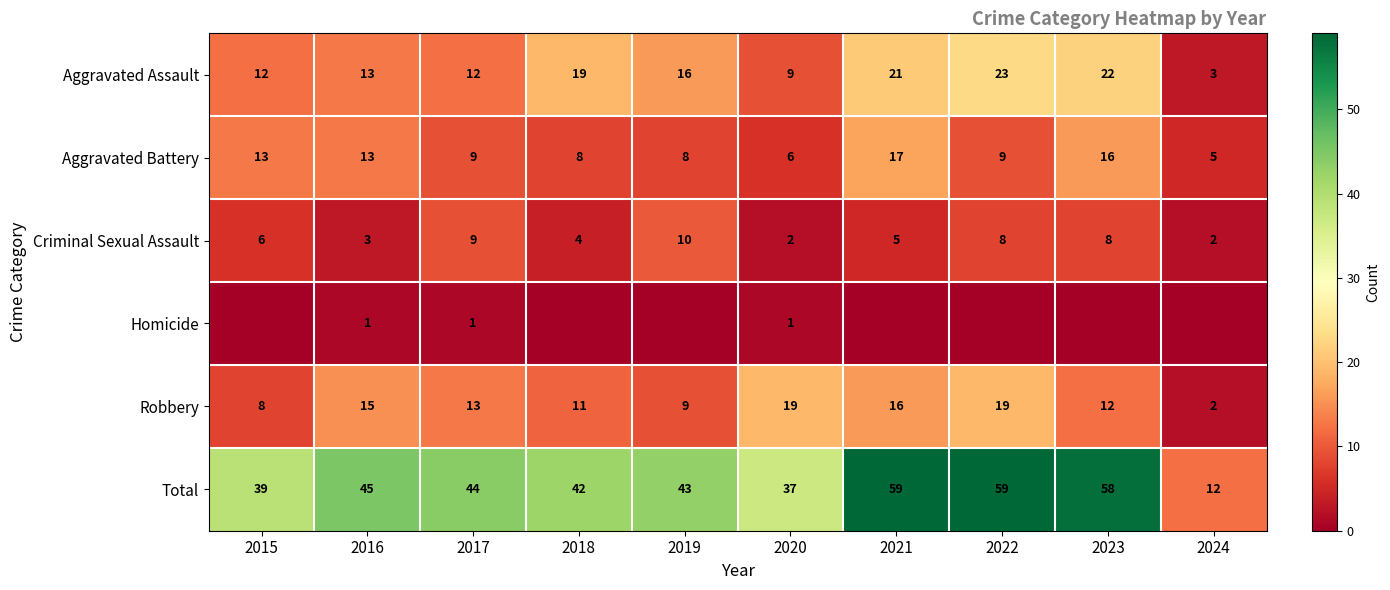

The Robbery series shows 16 at 2021. True or false?

True